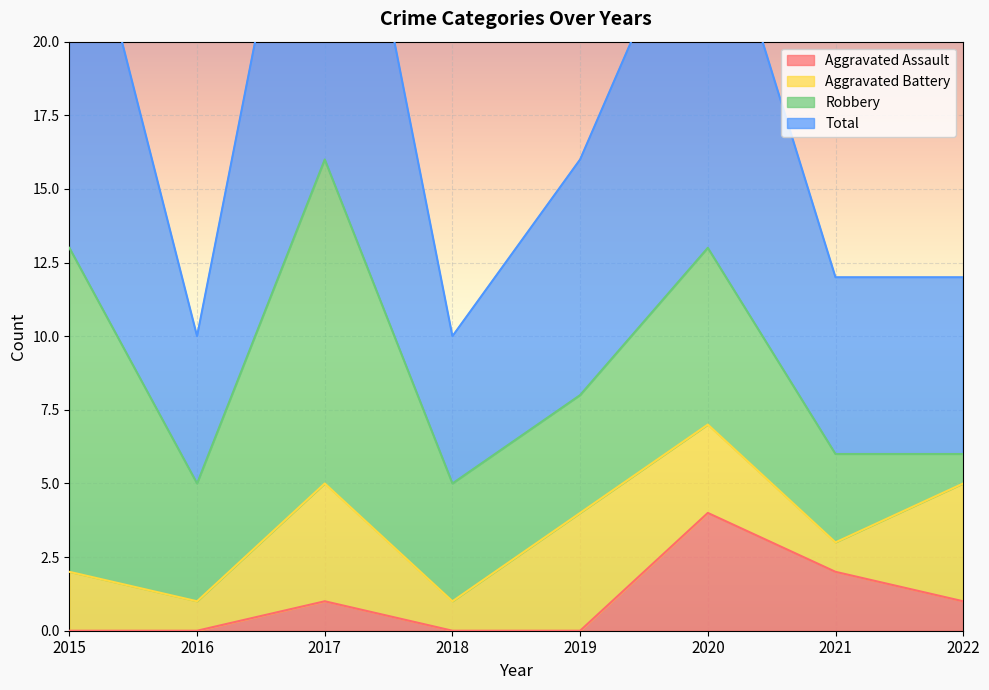

How many data points in Aggravated Assault are above 1?

2